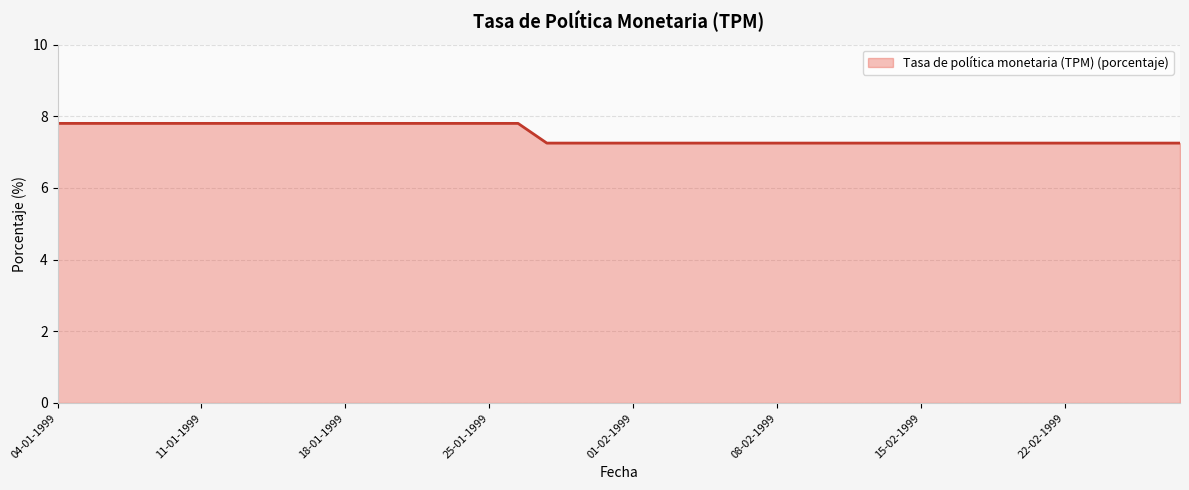

What is the maximum value shown in the chart?

7.8